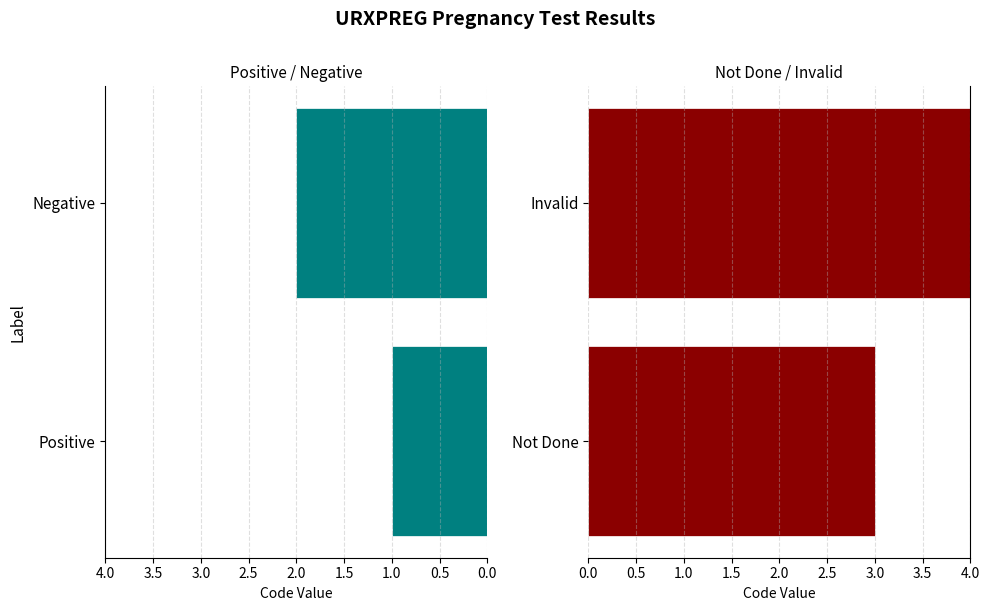

What is the minimum value shown in the chart?

1